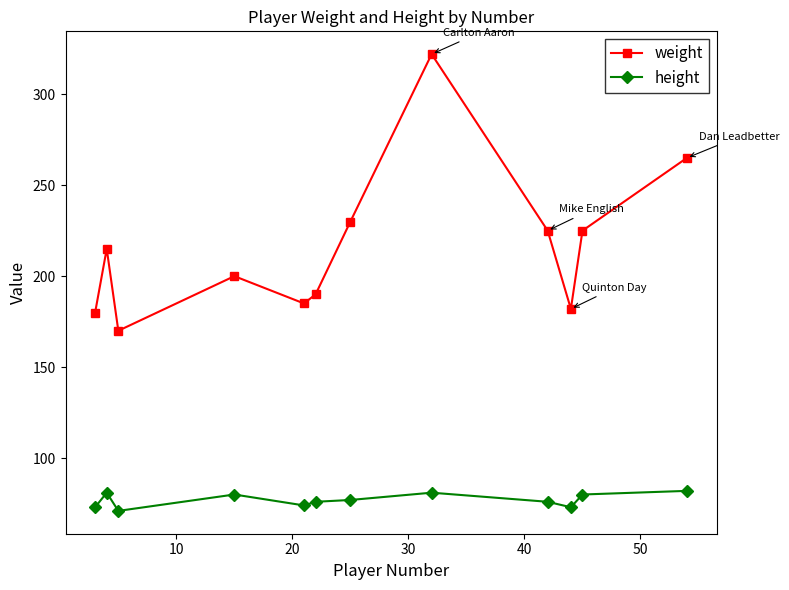

What is the value of the height point at the 7th from the left?

77